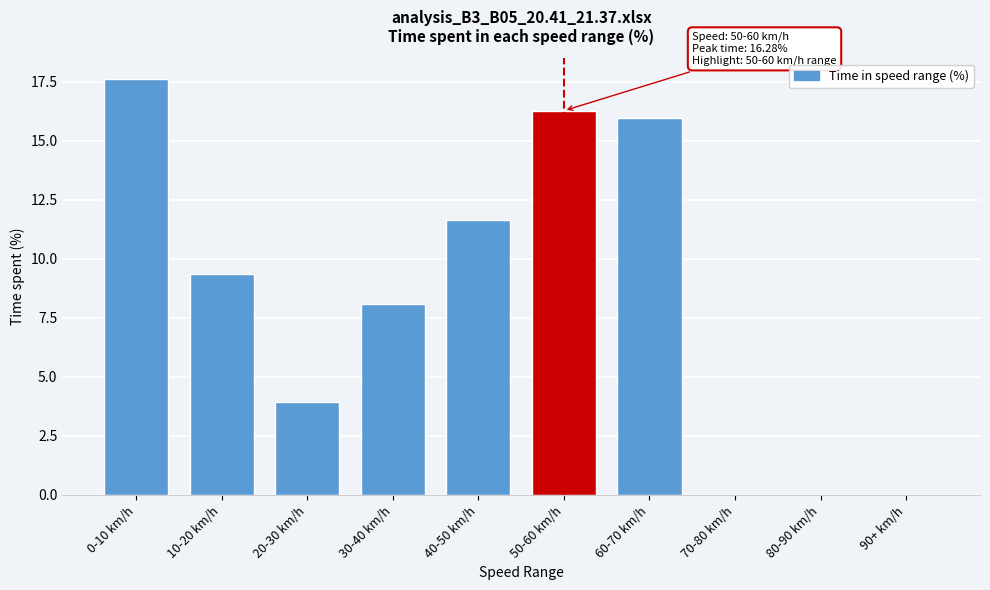

Reading left to right, what are all the values shown in this chart?

0-10 km/h=17.6	10-20 km/h=9.4	20-30 km/h=3.9	30-40 km/h=8.1	40-50 km/h=11.7	50-60 km/h=16.3	60-70 km/h=16.0	70-80 km/h=0.0	80-90 km/h=0.0	90+ km/h=0.0